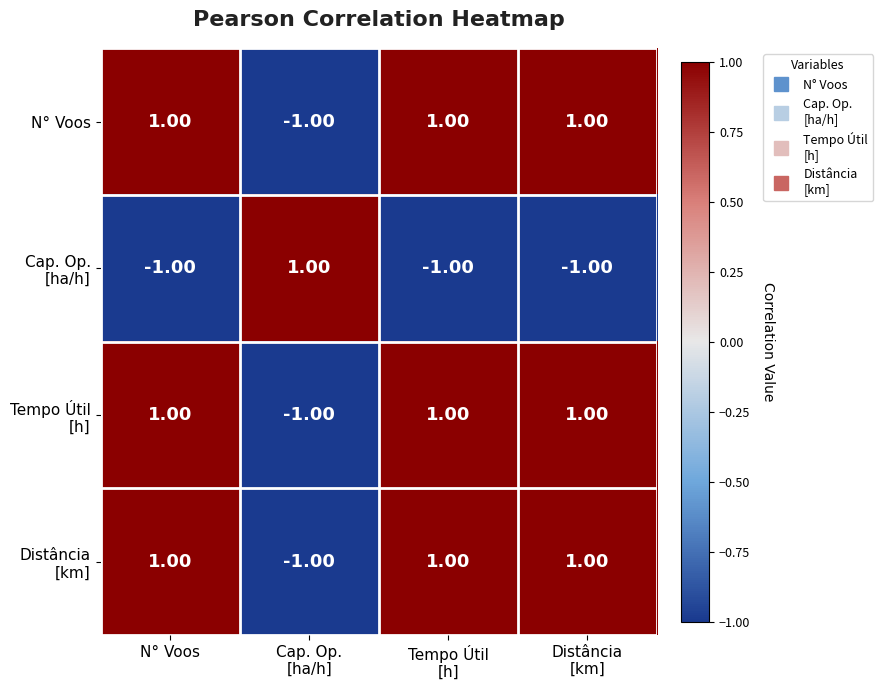

How many distinct data groups are displayed?

4